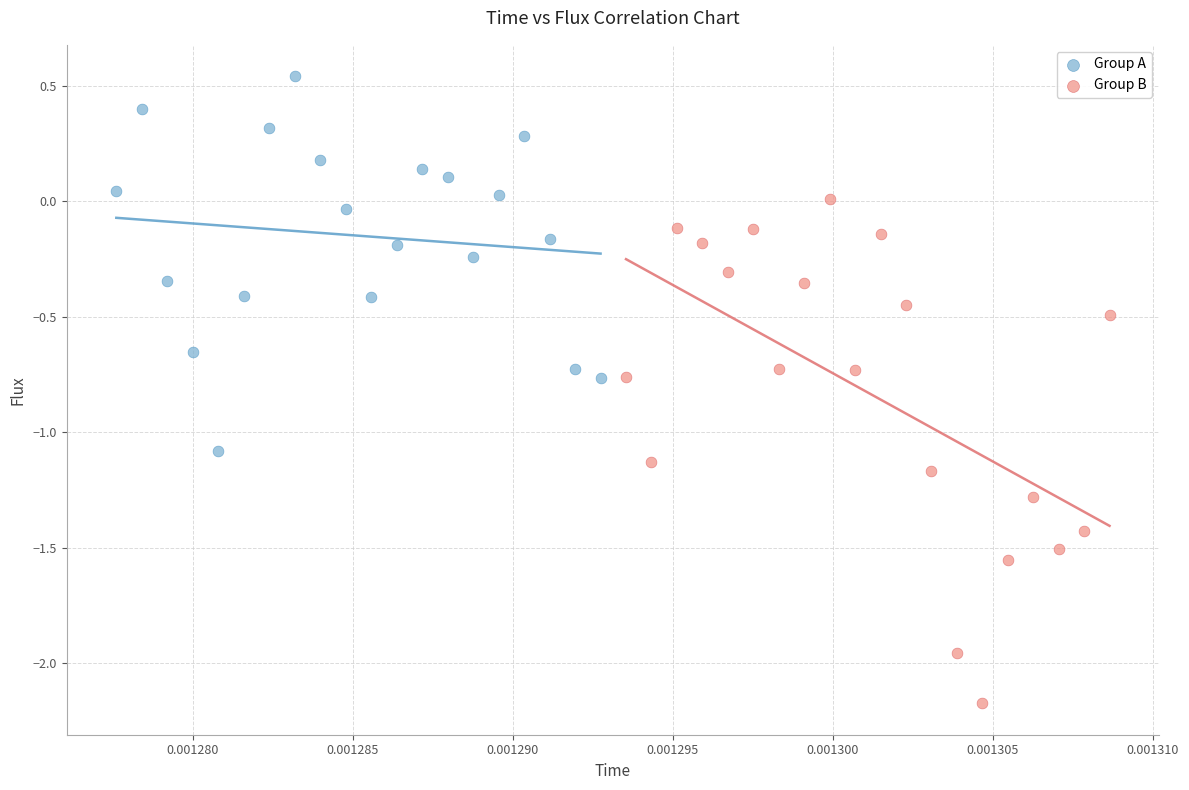

Which series has the largest Y range (max minus min)?

Group B